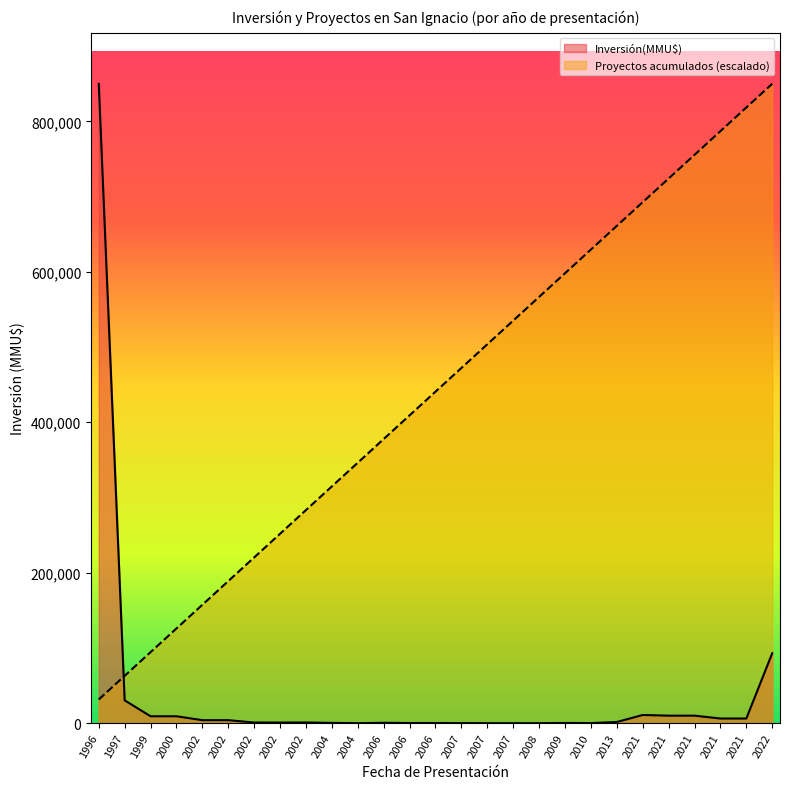

What is the maximum value shown in the chart?

850000.0